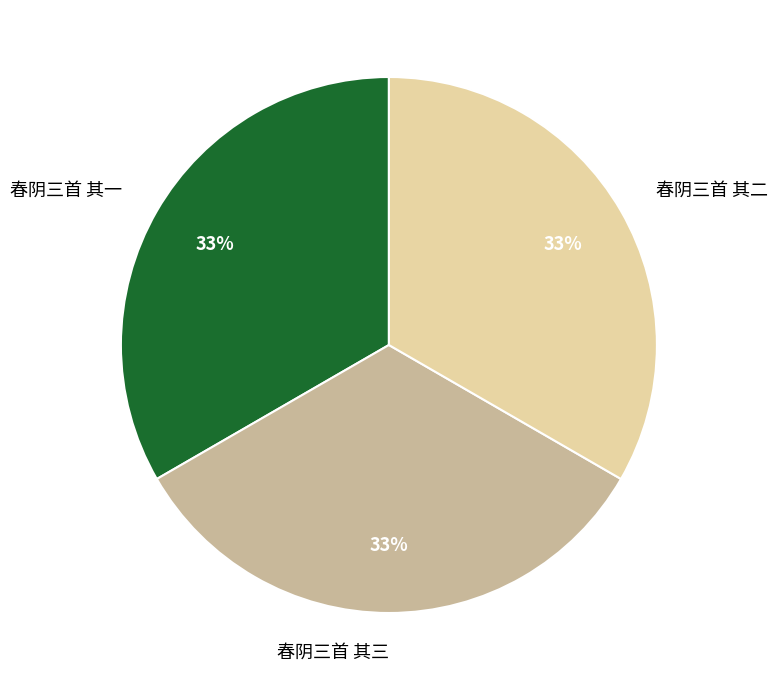

To the nearest percent, what is the combined percentage of 春阴三首 其一 and 春阴三首 其三?

67%